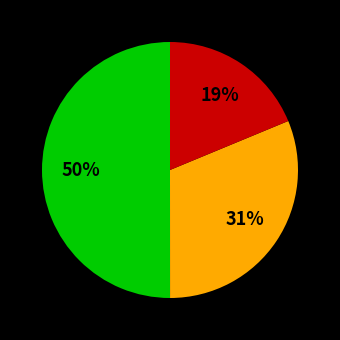

To the nearest percent, what is the average slice percentage?

33%